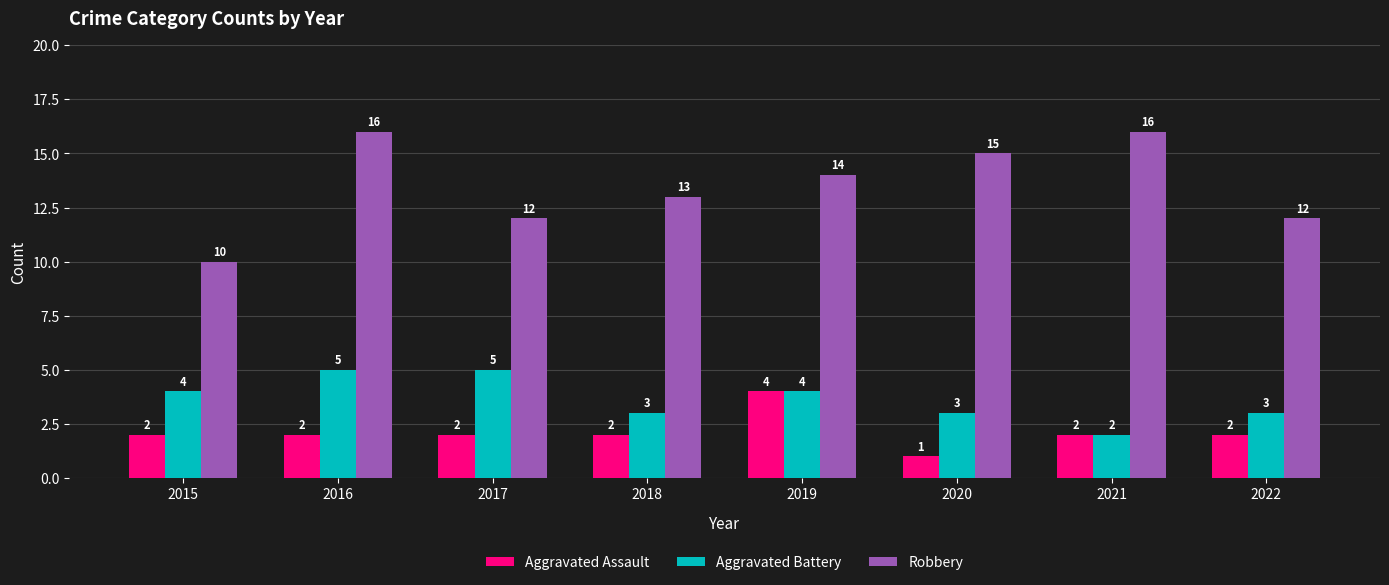

What value does the Aggravated Battery series have at 2017?

5